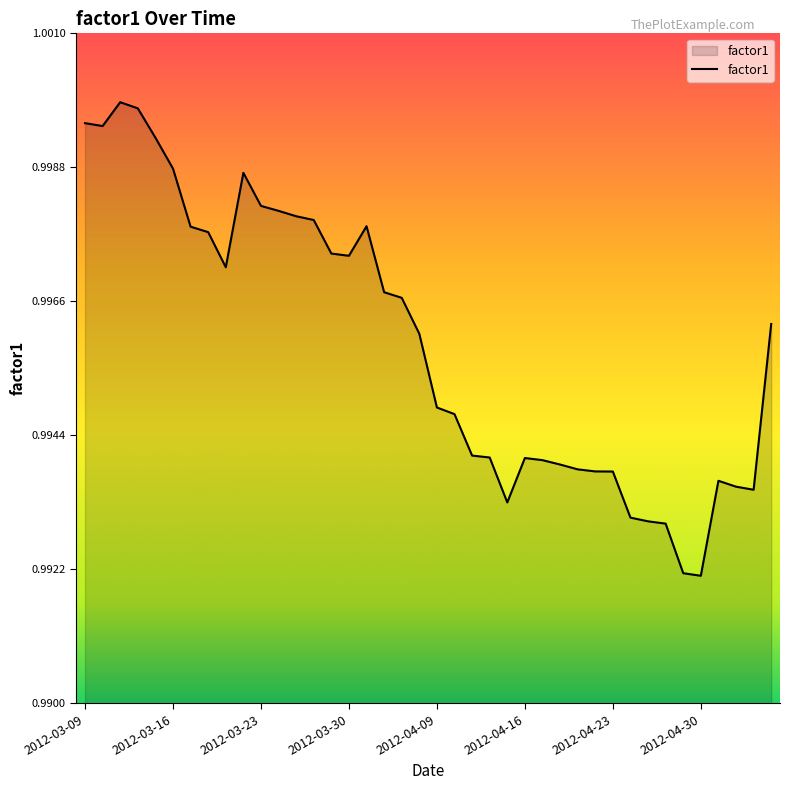

What is the value of the 36th point from the left?

1.0